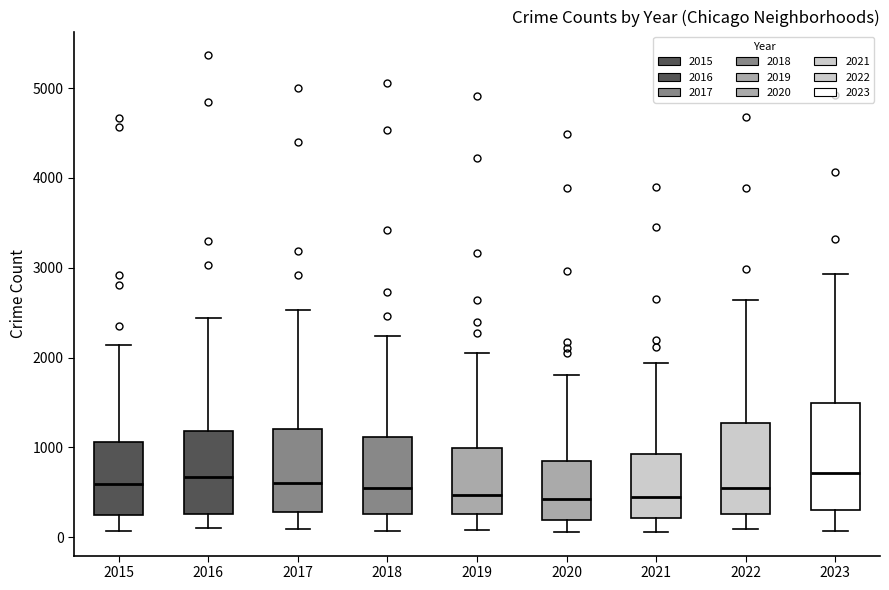

Where is the upper edge of the box at x = 2017 on the y-axis? The values are not printed on the chart, so give them approximately, as read against the axis.

1200